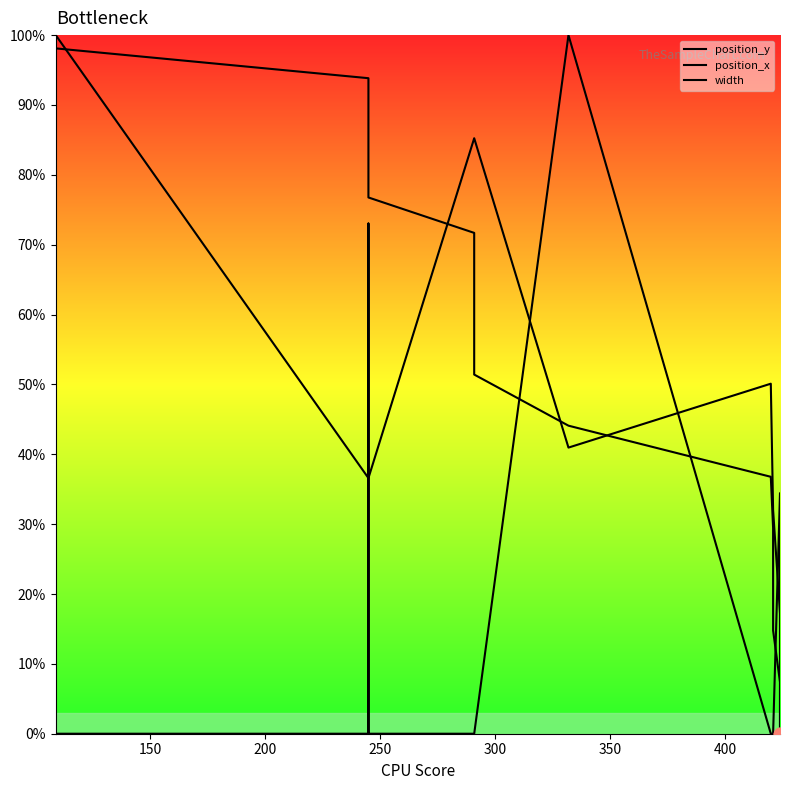

What are all the series names shown in the legend?

position_y, position_x, width